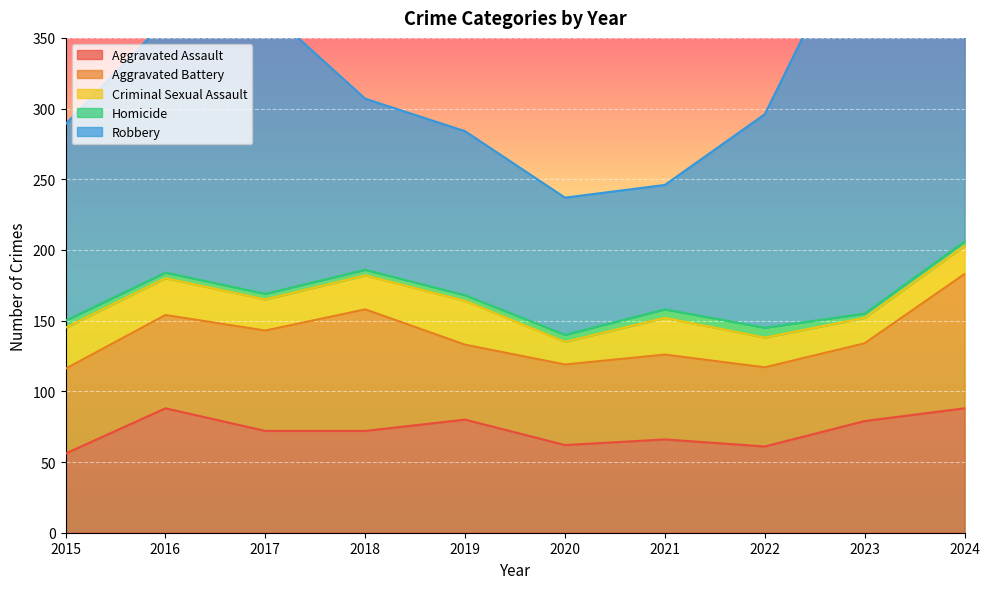

Which series has the largest range (max minus min)?

Robbery